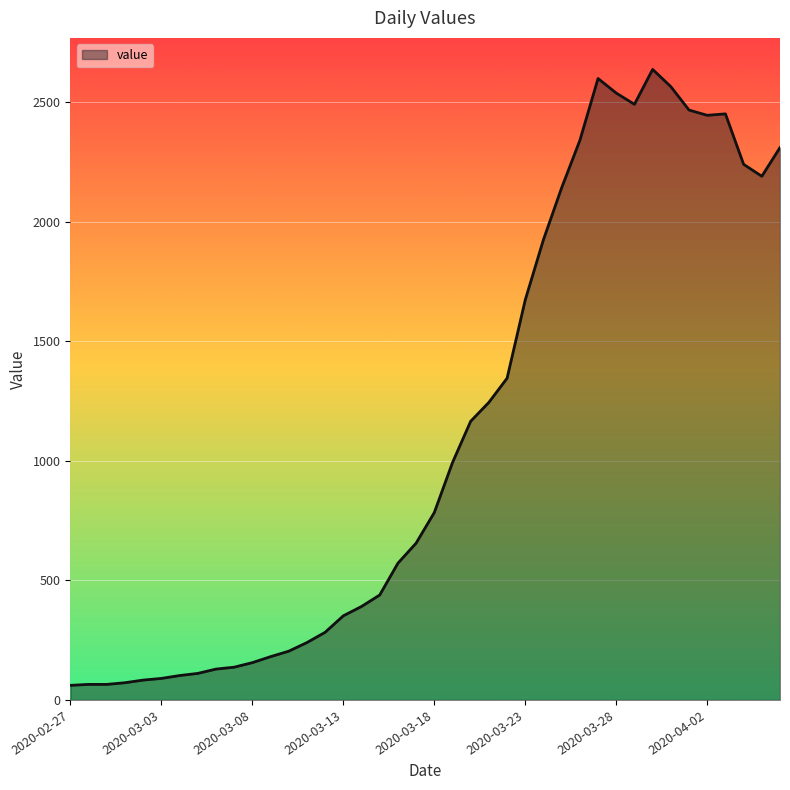

What is the smallest value displayed?

61